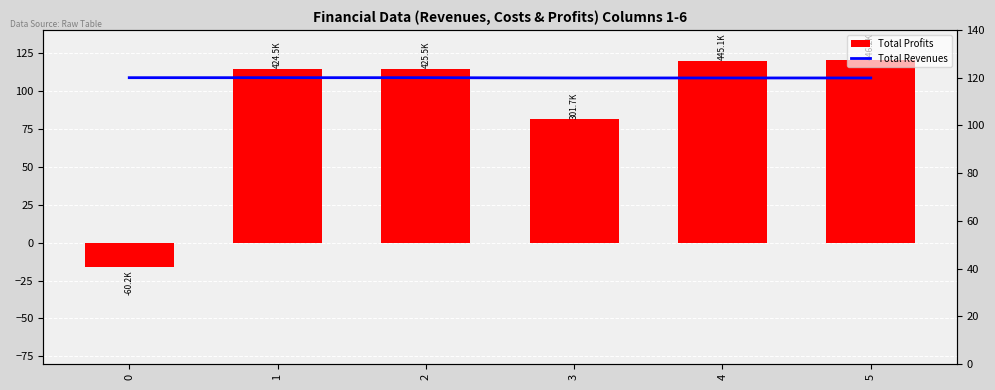

What are all the series names shown in the legend?

Total Profits, Total Revenues